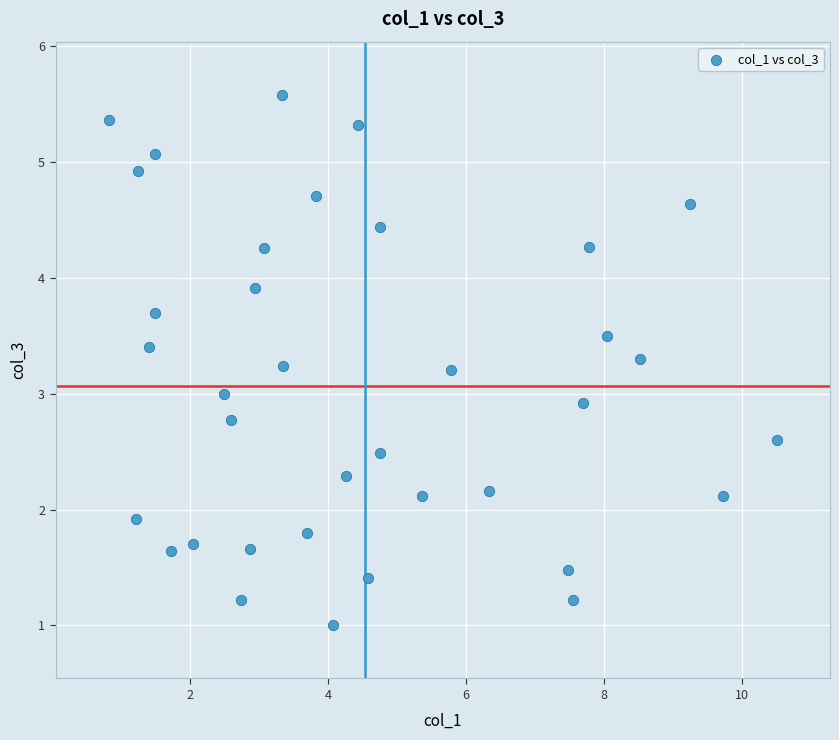

What is the range of X values (max minus min)?

9.7